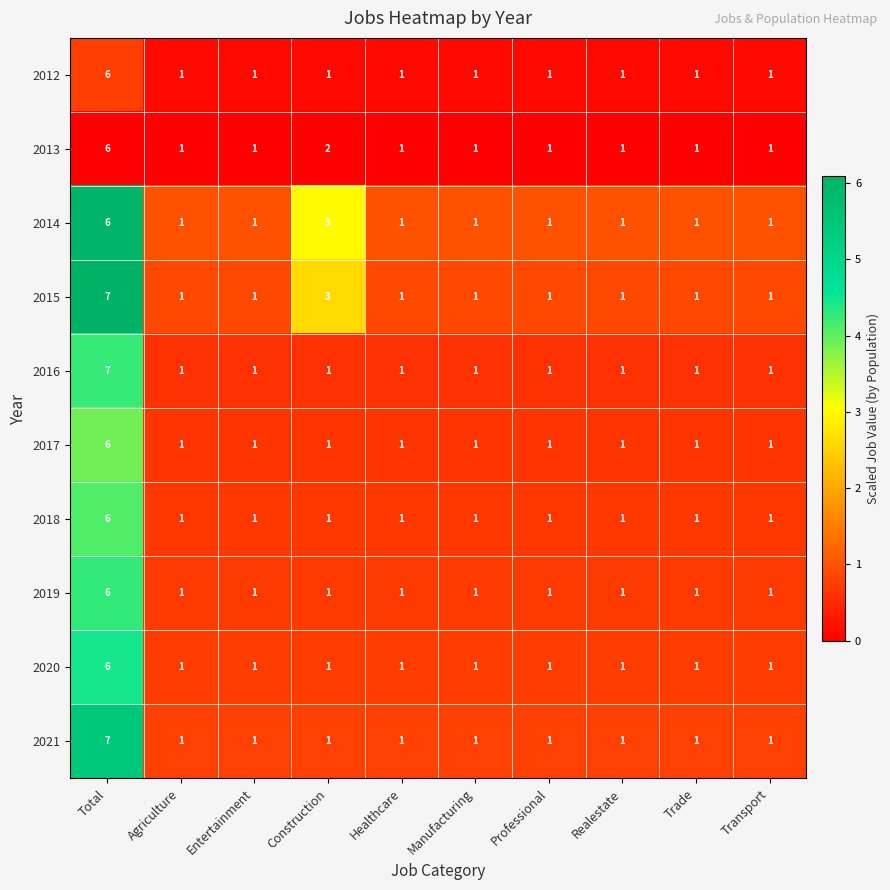

Is it true that 2017 equals 1 at Healthcare?

True